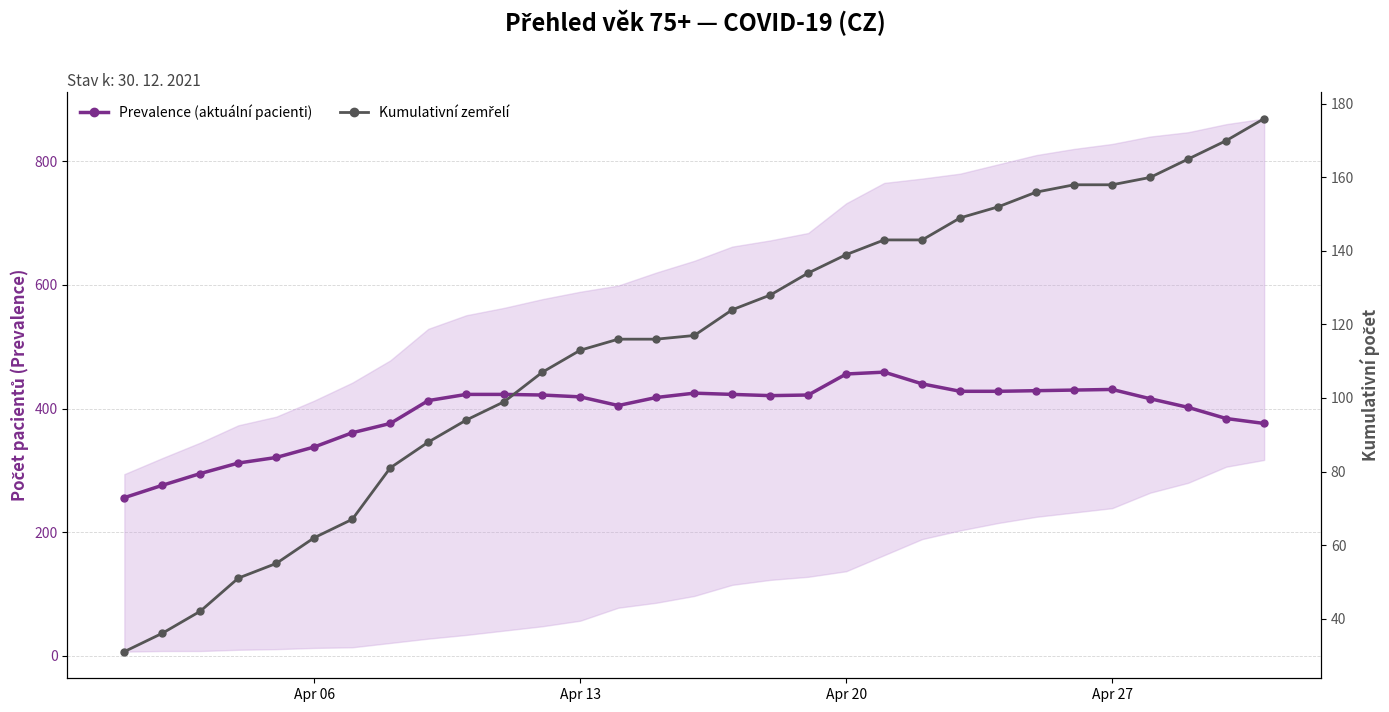

The value of Kumulativní zemřelí at Apr 06 is 62. True or false?

True